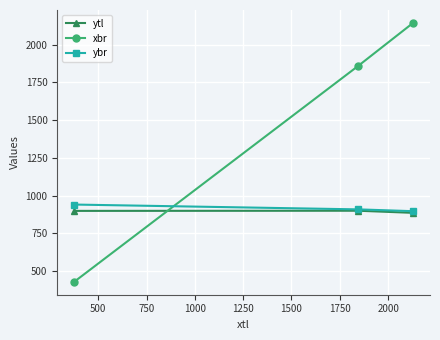

What is the minimum value shown in the chart?

428